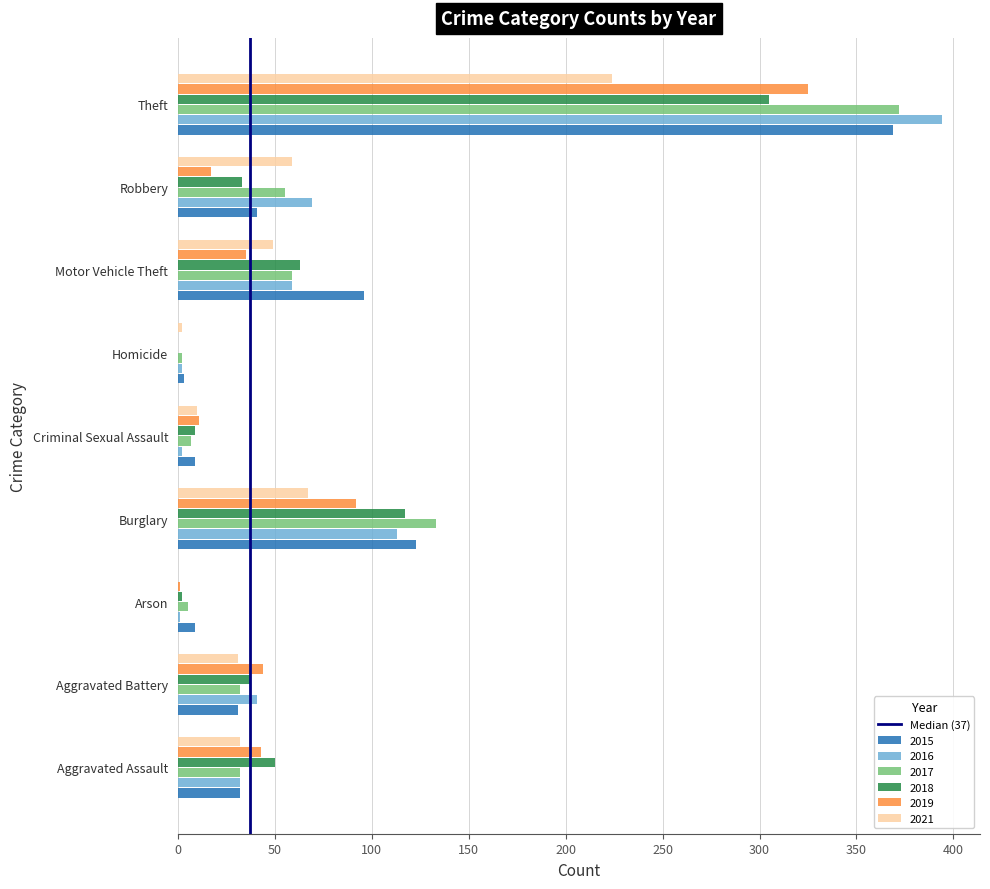

At which label does 2016 reach its peak?

Theft